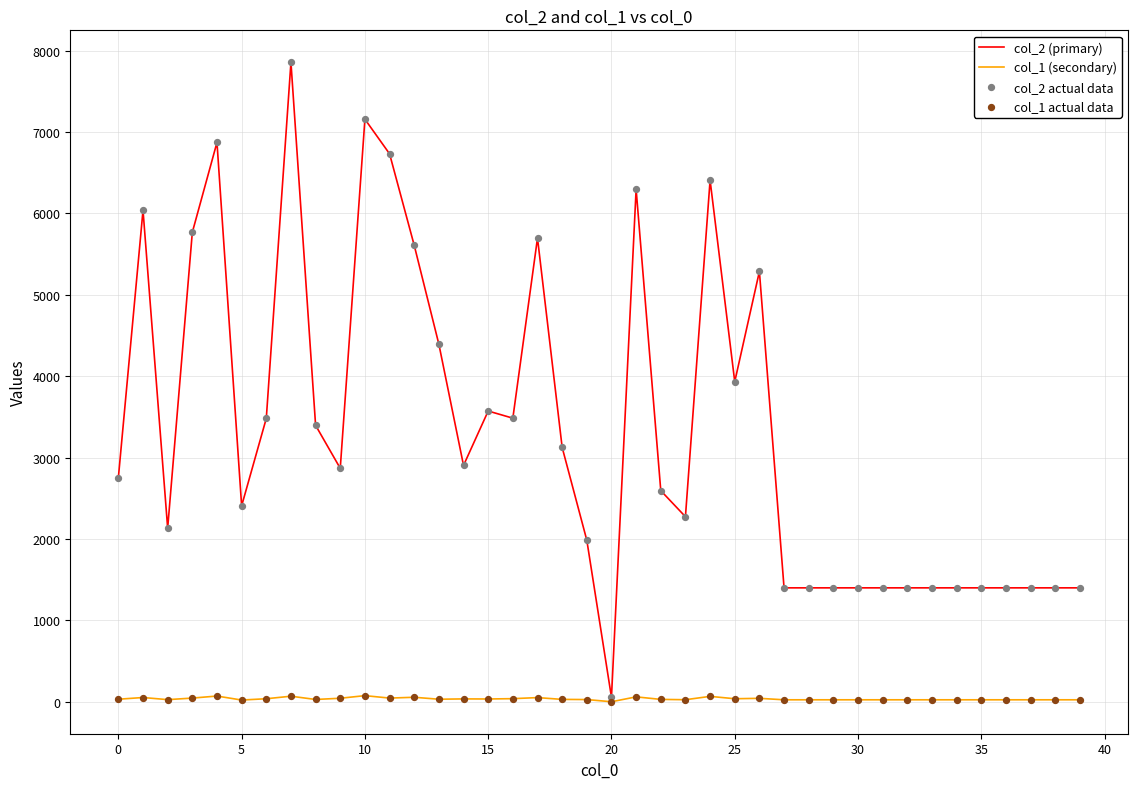

List the series in order of their peak value, lowest first.

col_1 (secondary), col_2 (primary)